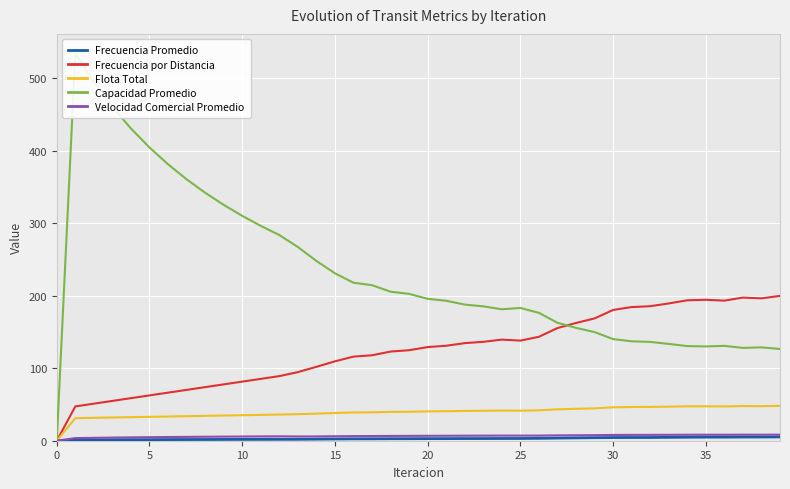

True or false: Frecuencia por Distancia and Flota Total cross at least once.

False